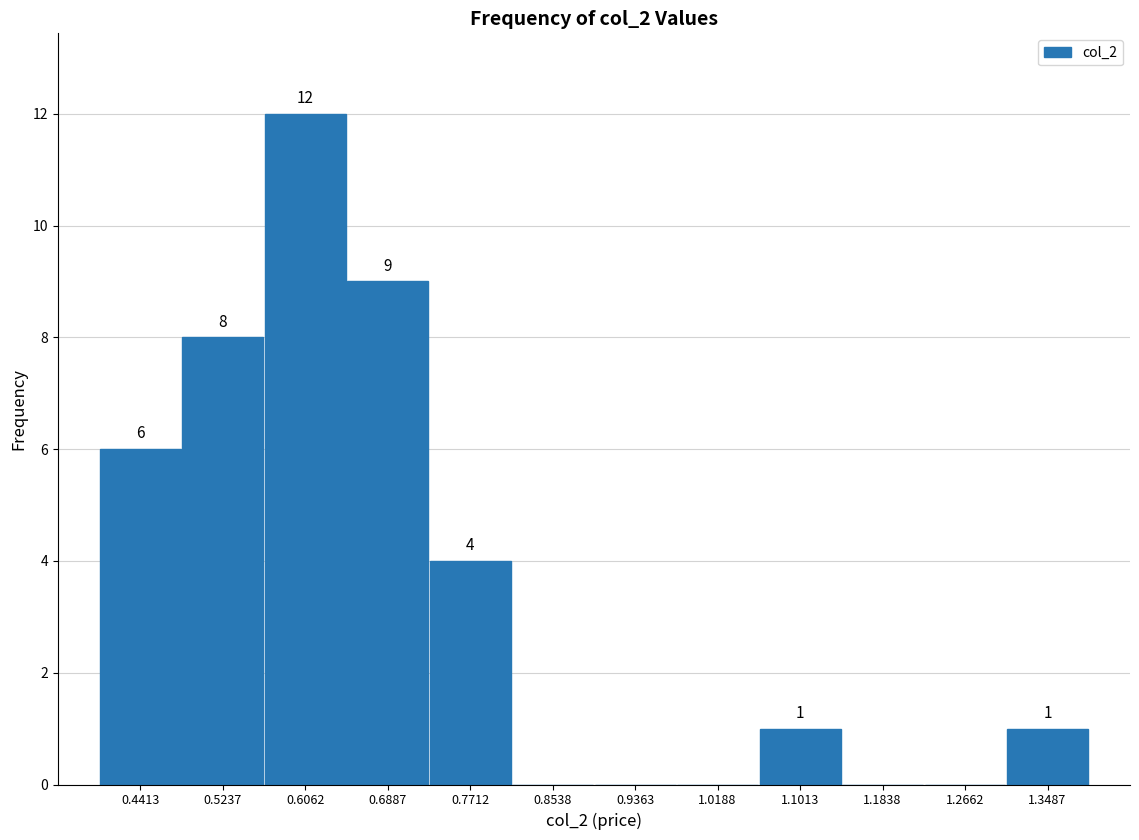

Which range on the x-axis has the tallest bar?

0.57 to 0.65